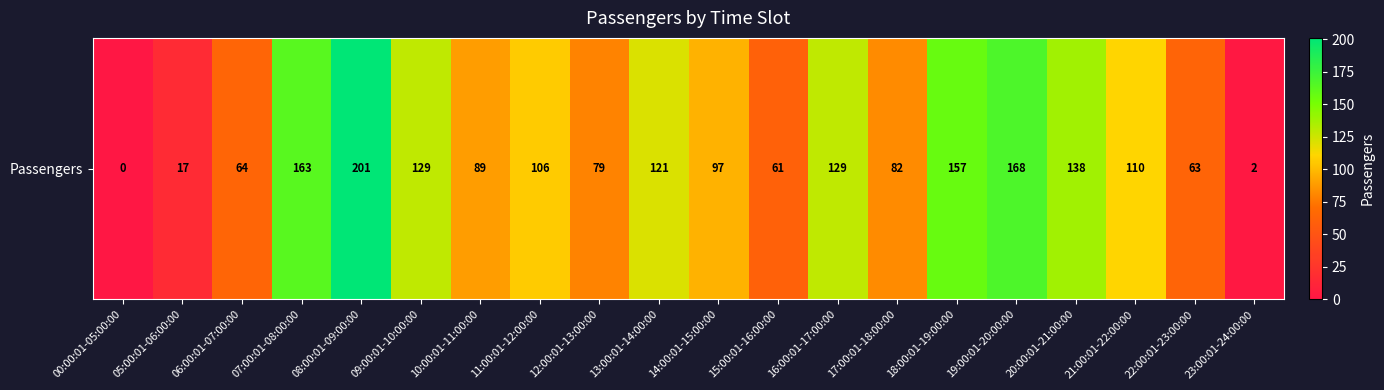

Is it true that the value at 16:00:01-17:00:00 is 129?

True